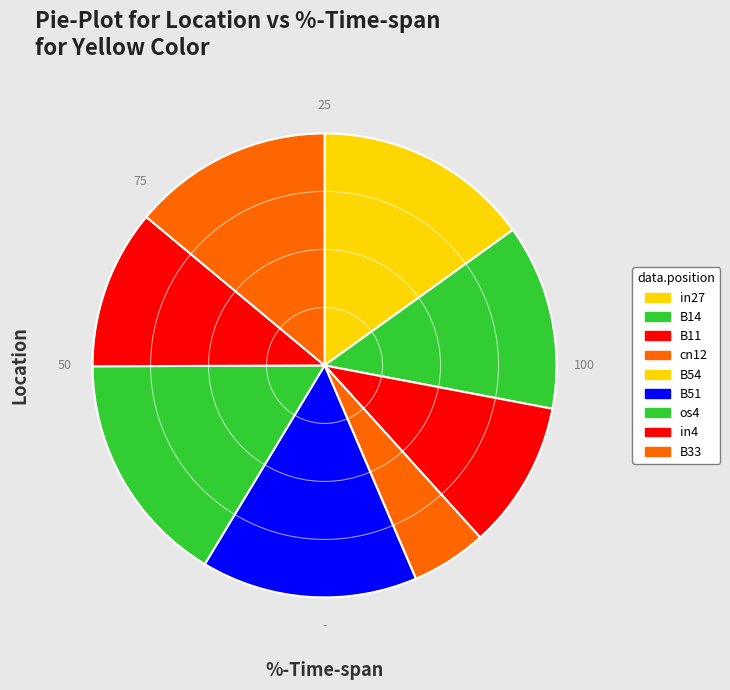

Which category has the smallest portion of the pie?

B54